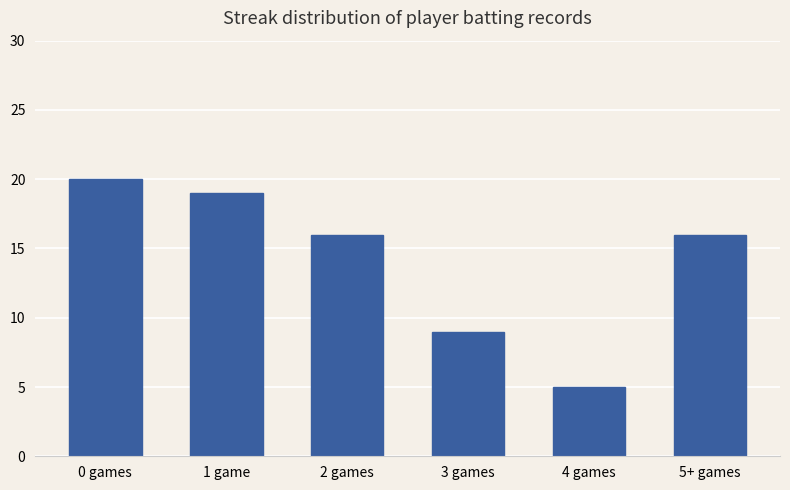

Reading left to right, extract all data points from this chart.

0 games=20	1 game=19	2 games=16	3 games=9	4 games=5	5+ games=16